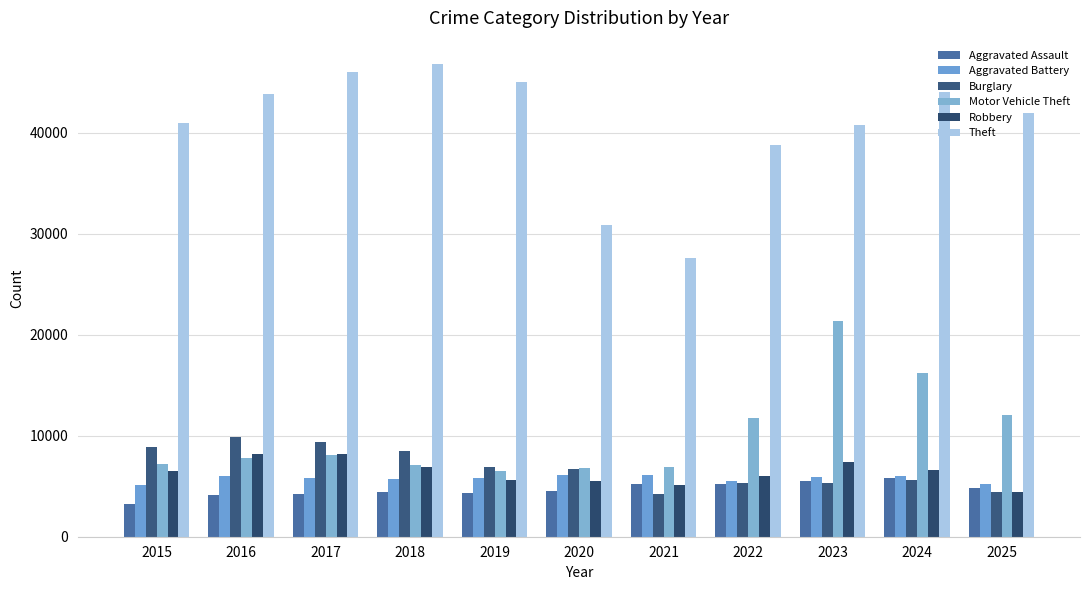

True or false: Theft has a value of 45356 at 2020.

False